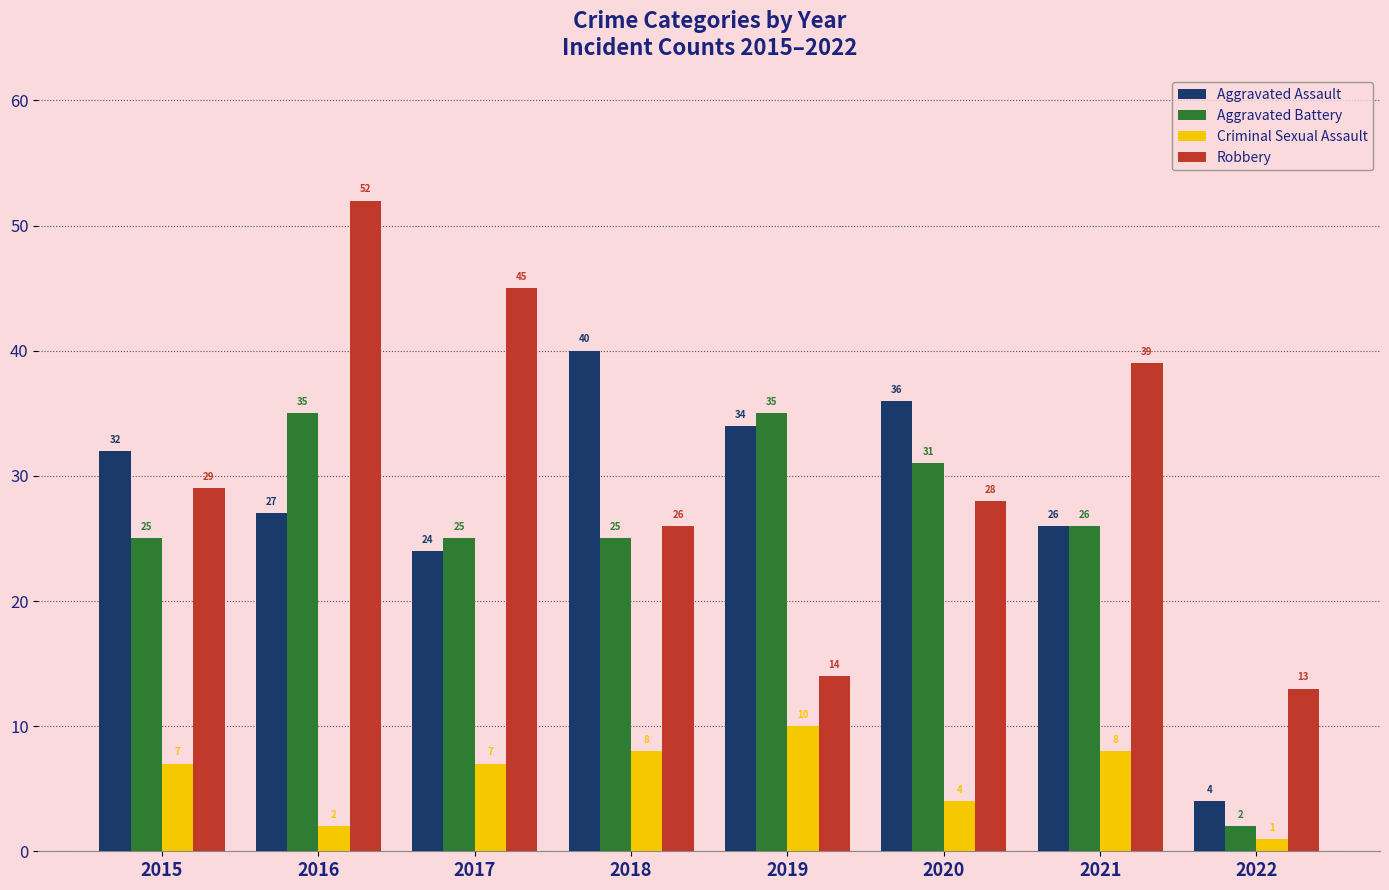

At how many categories does at least one series exceed 16?

7